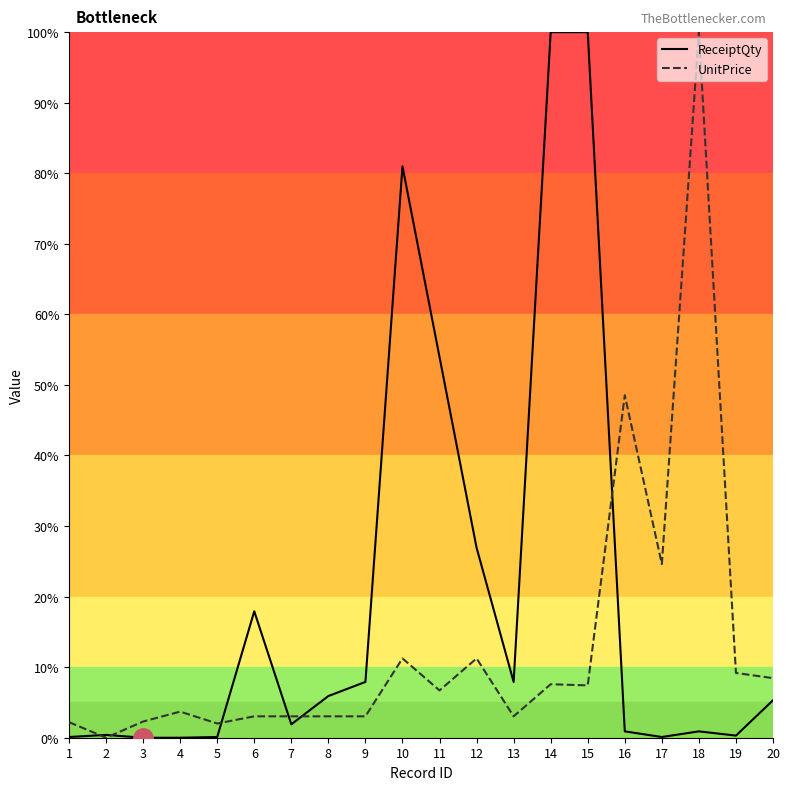

Which series has the largest total across all categories?

ReceiptQty